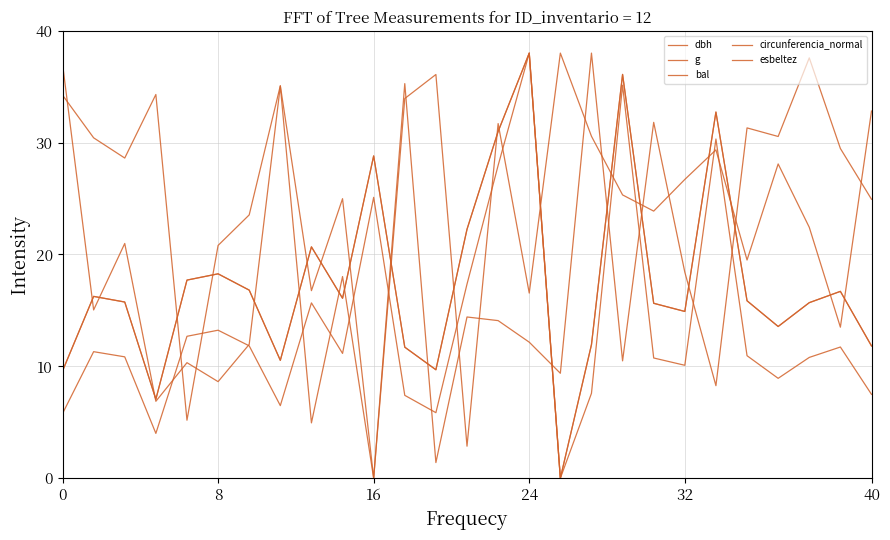

What is the difference between the second highest and minimum values in the dbh series?

36.1